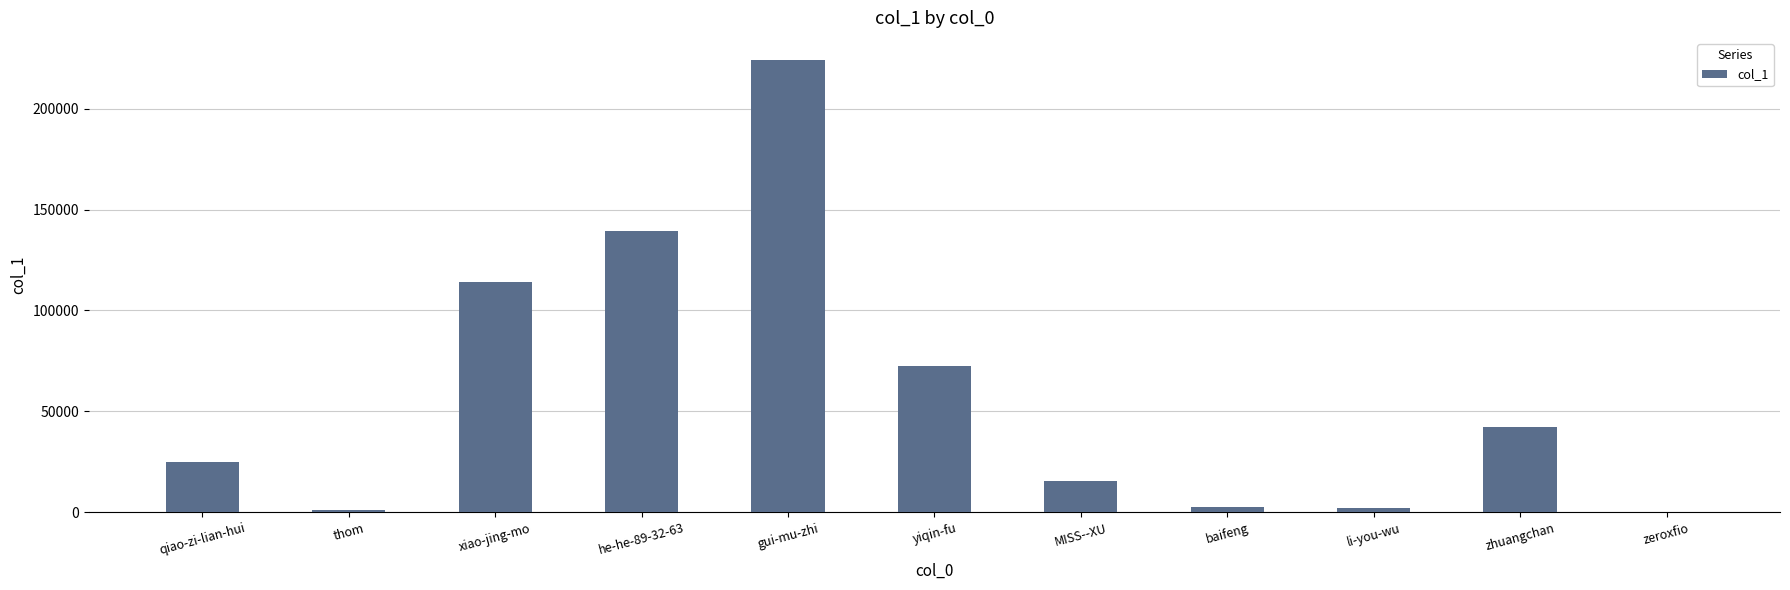

Is it true that the value at gui-mu-zhi is 137768?

False